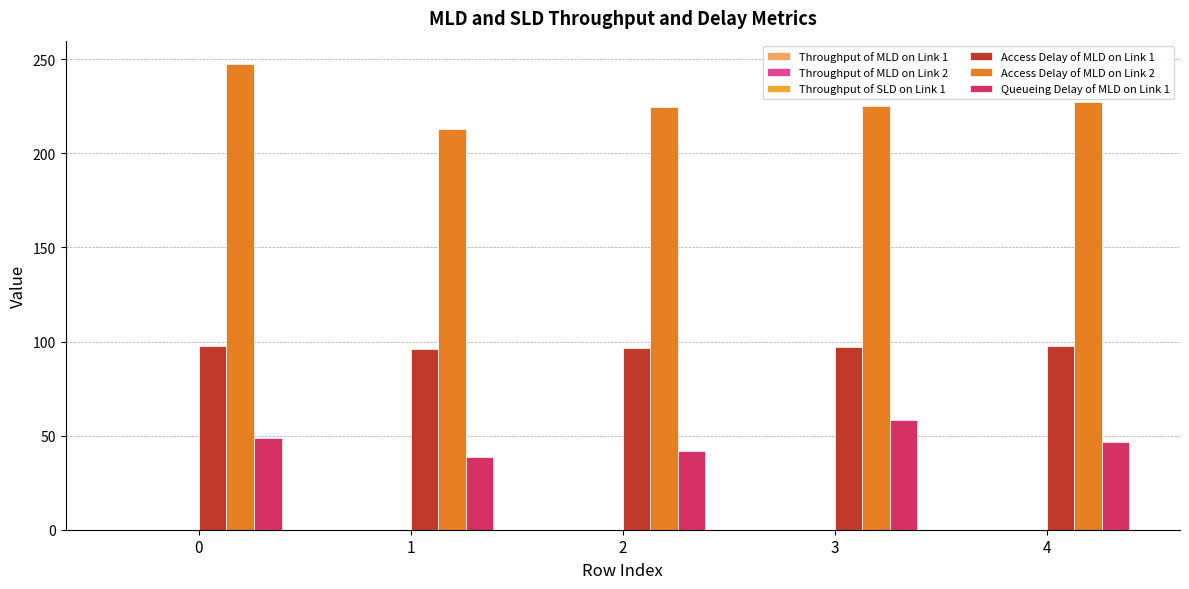

Which series has the largest total across all categories?

Access Delay of MLD on Link 2